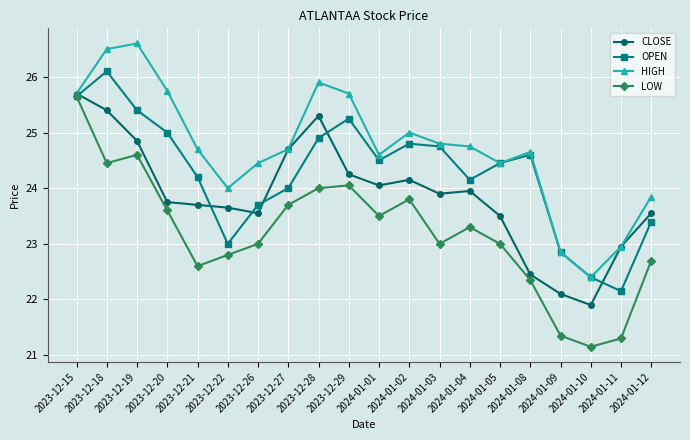

What is the label of the 12th point from the left?

2024-01-02